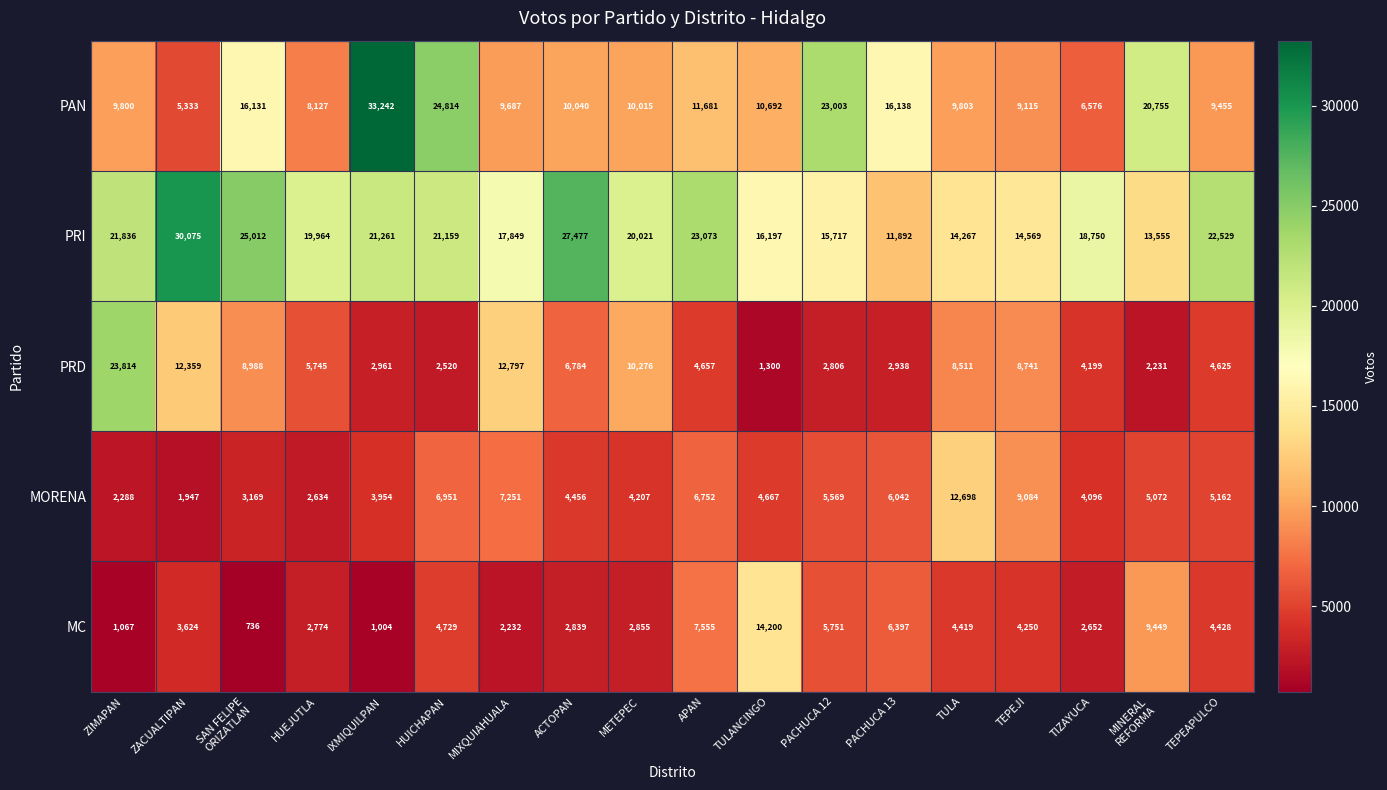

Rank the series at TULANCINGO from lowest to highest value.

PRD, MORENA, PAN, MC, PRI